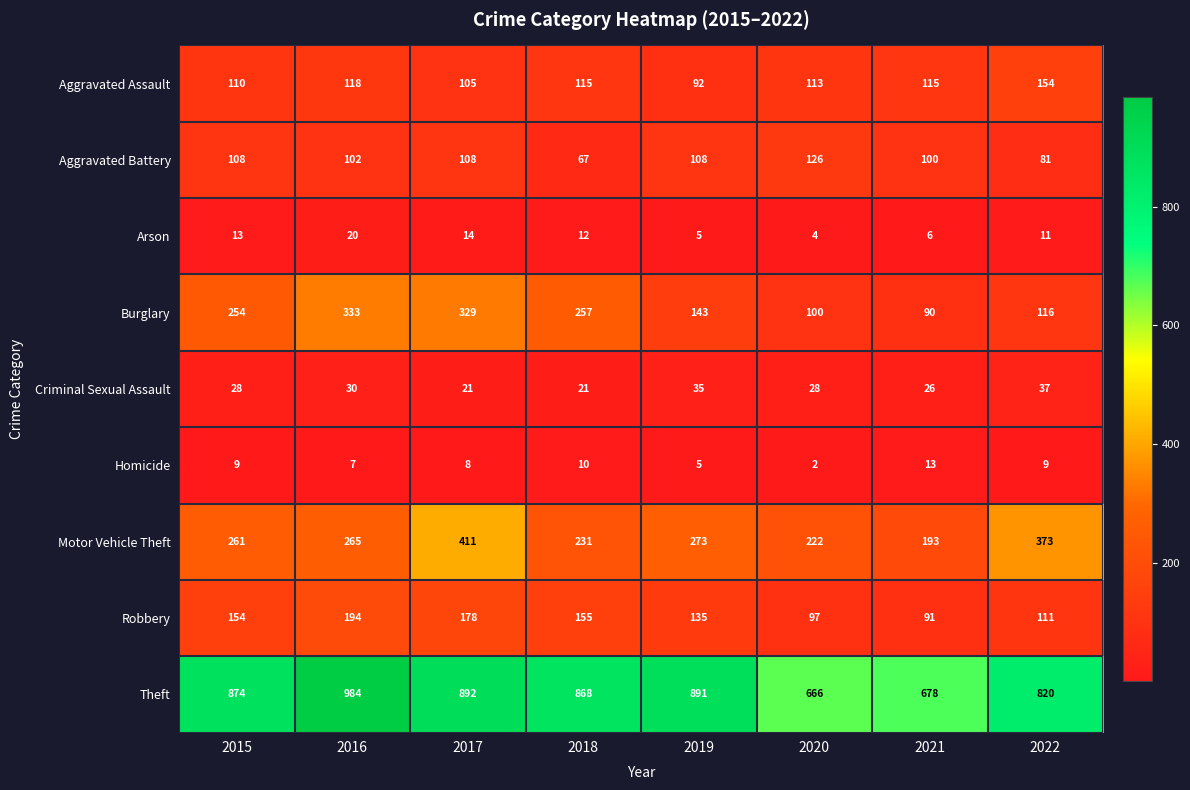

How many distinct data groups are displayed?

9